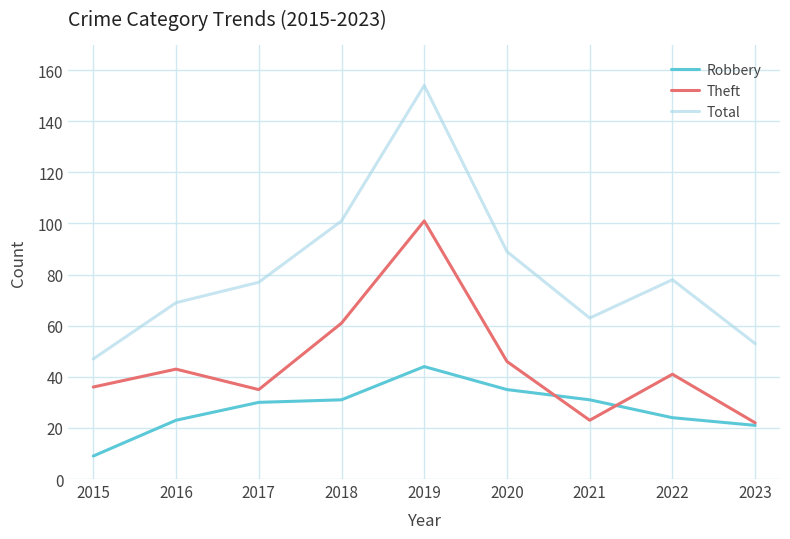

What is the total value across all series at 2020?

170